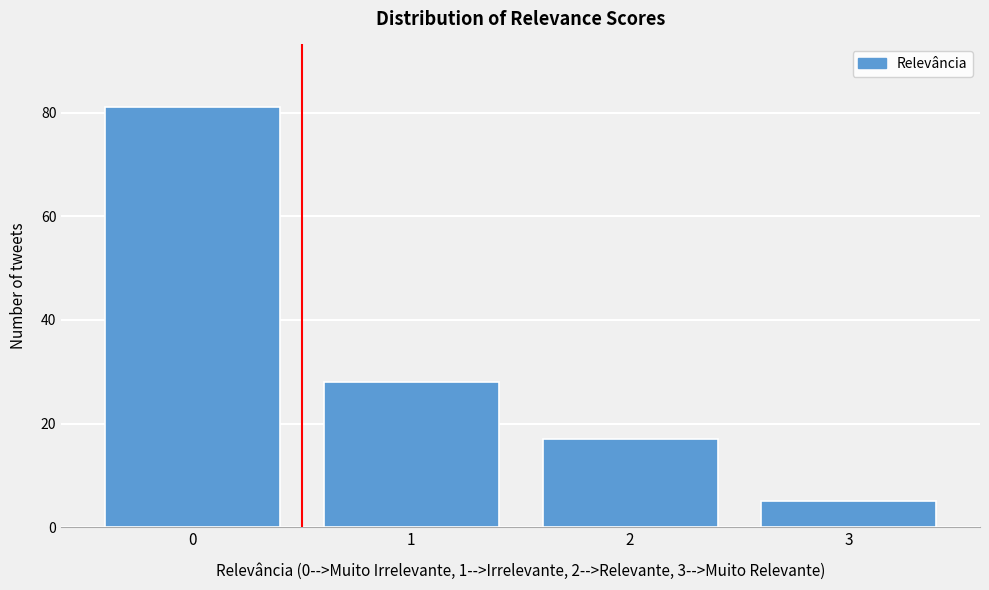

Reading right to left, extract all data points from this chart.

3=5	2=17	1=28	0=81